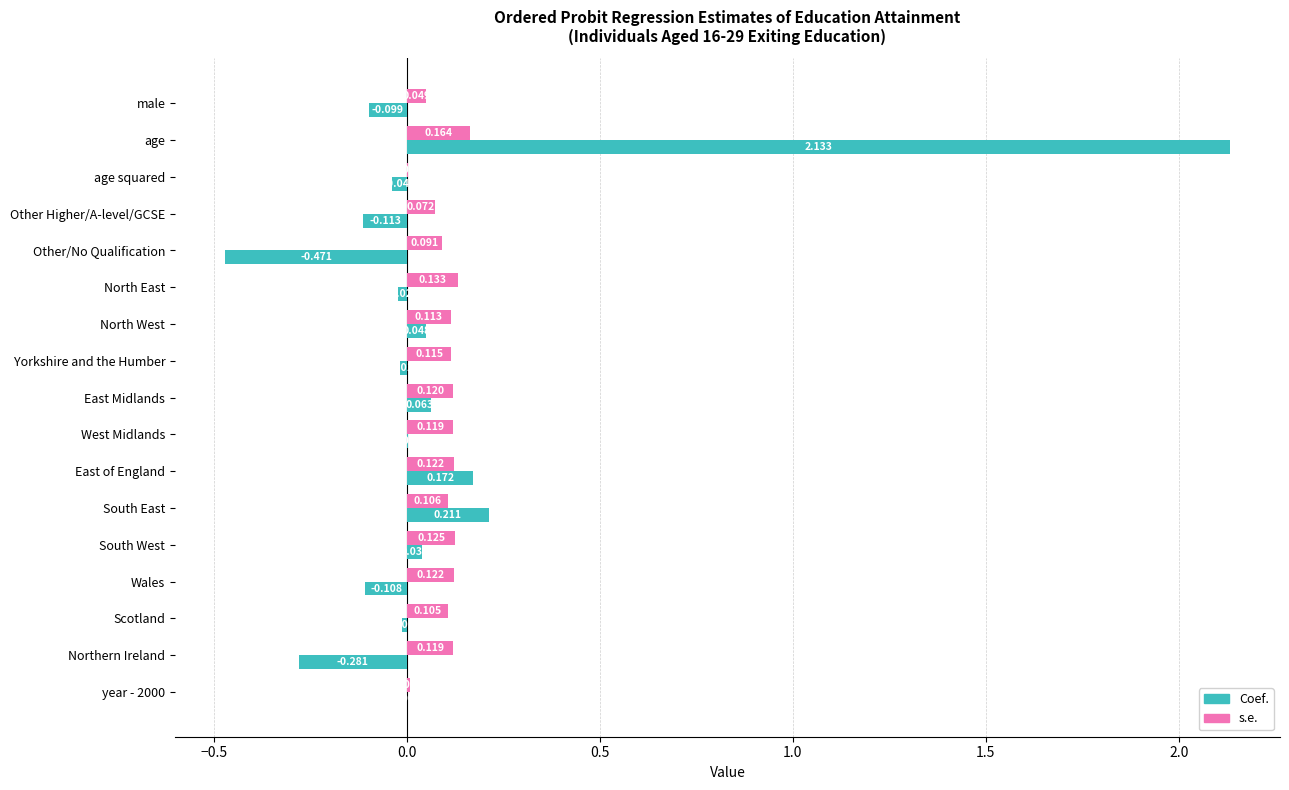

At which category is the sum across all series the highest?

age